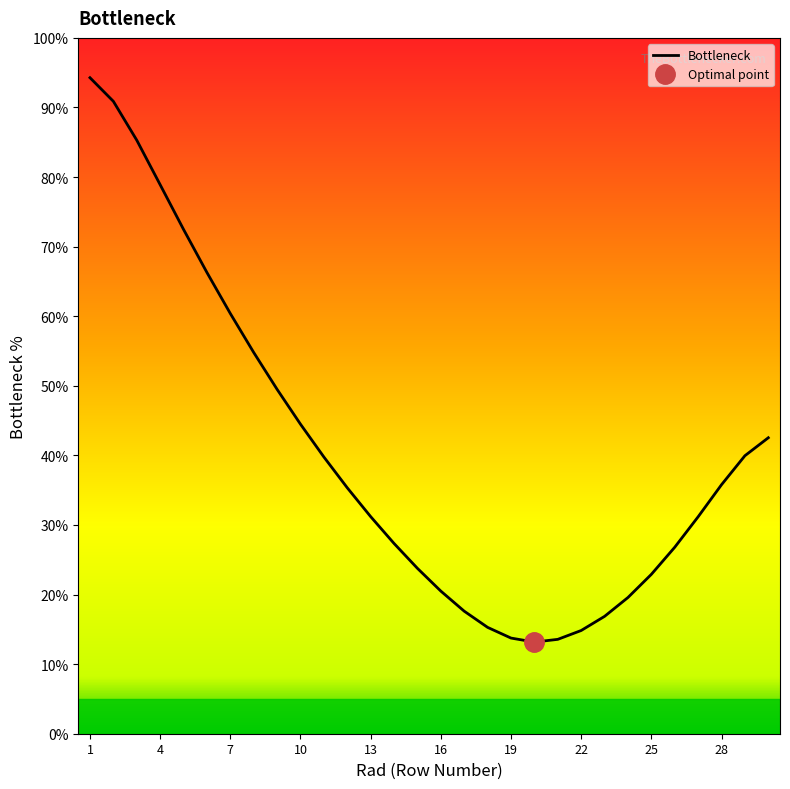

Count the number of data series in this chart.

1